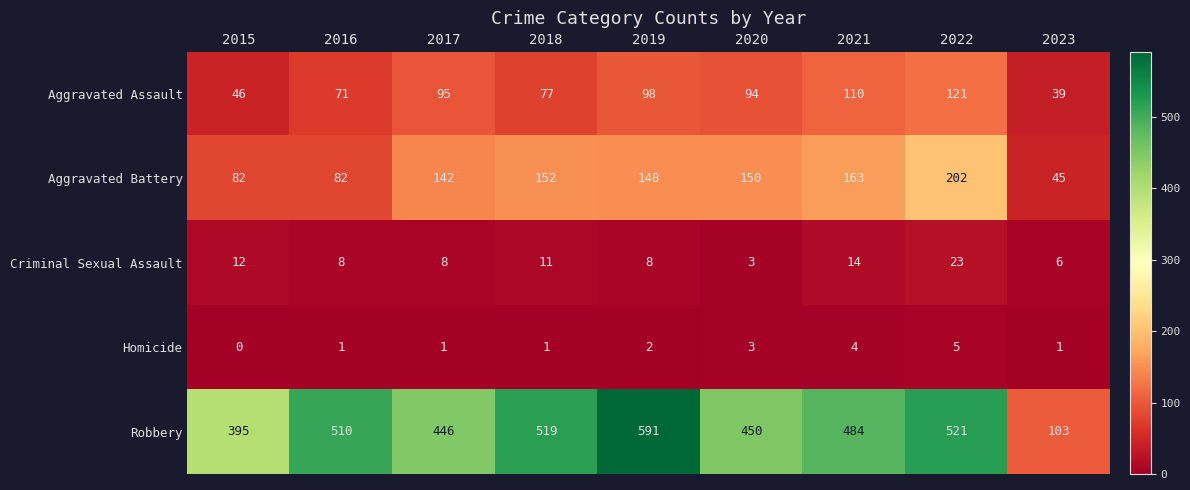

At which category does the chart reach its peak across all series?

2019